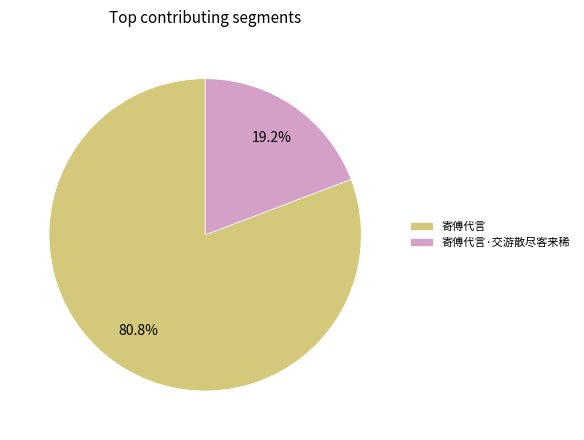

Rank the categories by value from lowest to highest.

寄傅代言·交游散尽客来稀, 寄傅代言